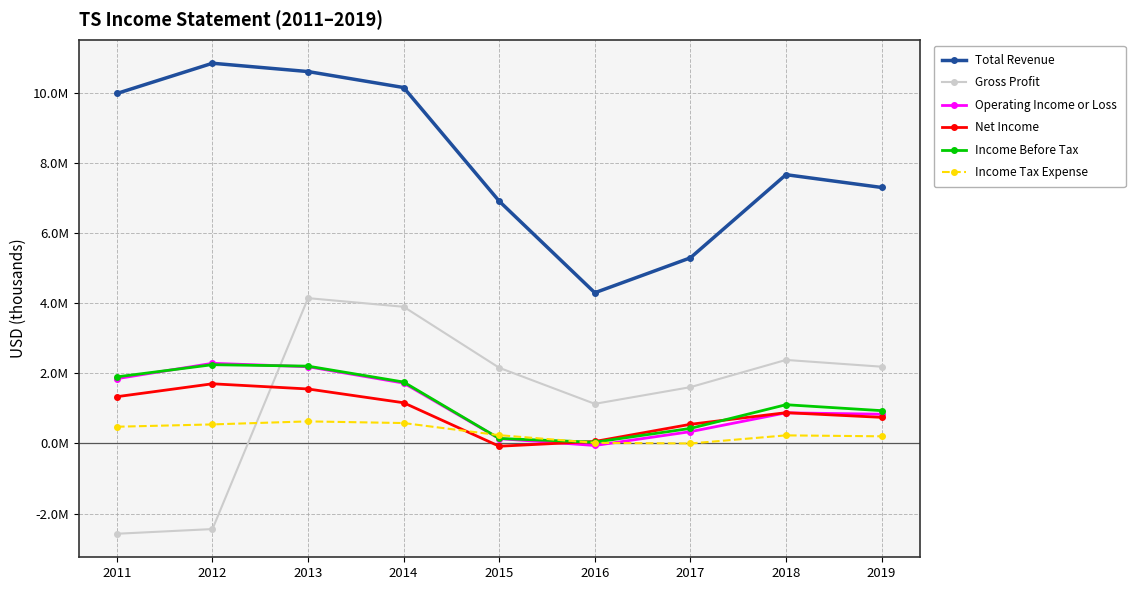

What are all the series names shown in the legend?

Total Revenue, Gross Profit, Operating Income or Loss, Net Income, Income Before Tax, Income Tax Expense